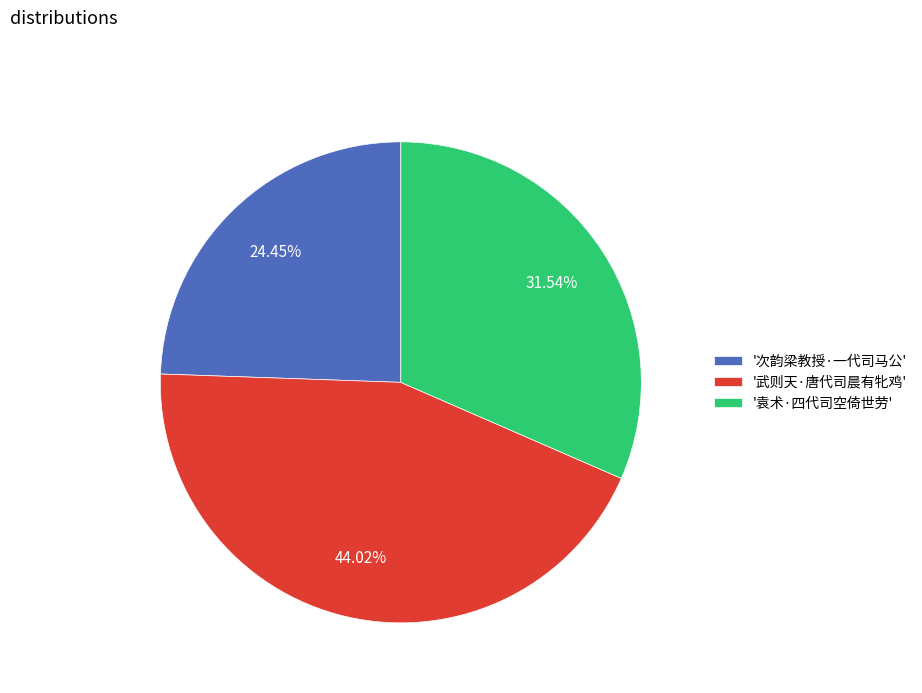

Combined, do '袁术·四代司空倚世劳' and '次韵梁教授·一代司马公' account for over 50%?

Yes